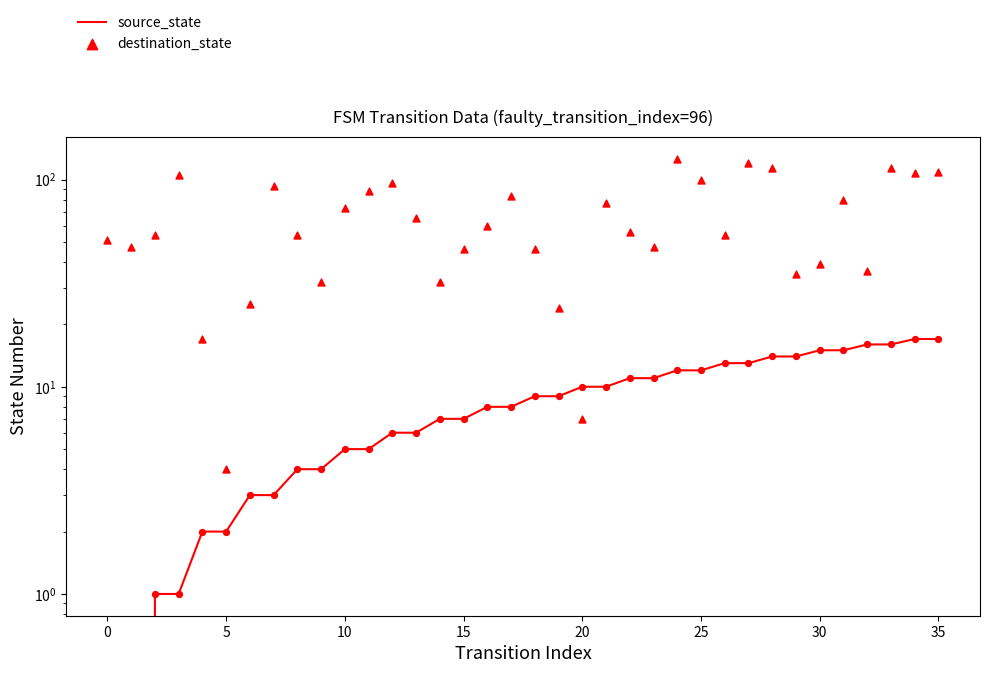

Which series has the widest spread of Y values?

destination_state